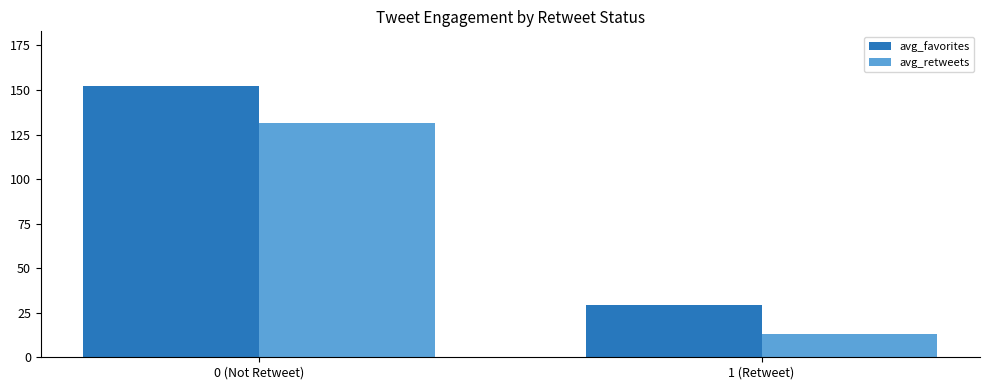

How many groups of bars are there?

2